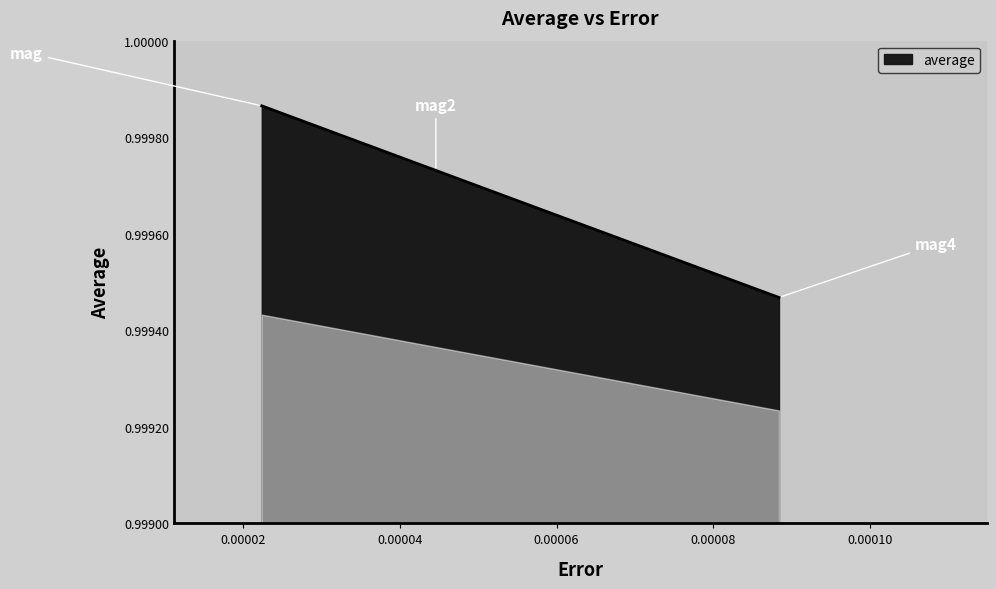

What is the sum of all values?

299.9